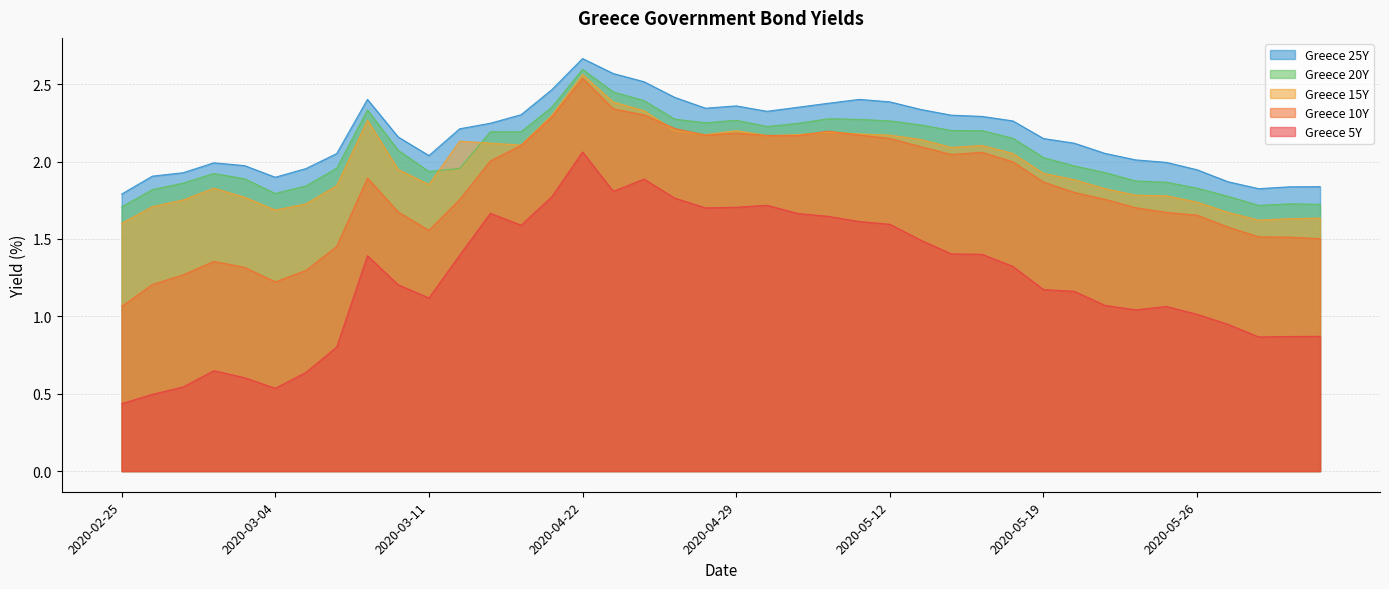

What is the difference between the maximum and minimum values in the Greece 15Y series?

1.0